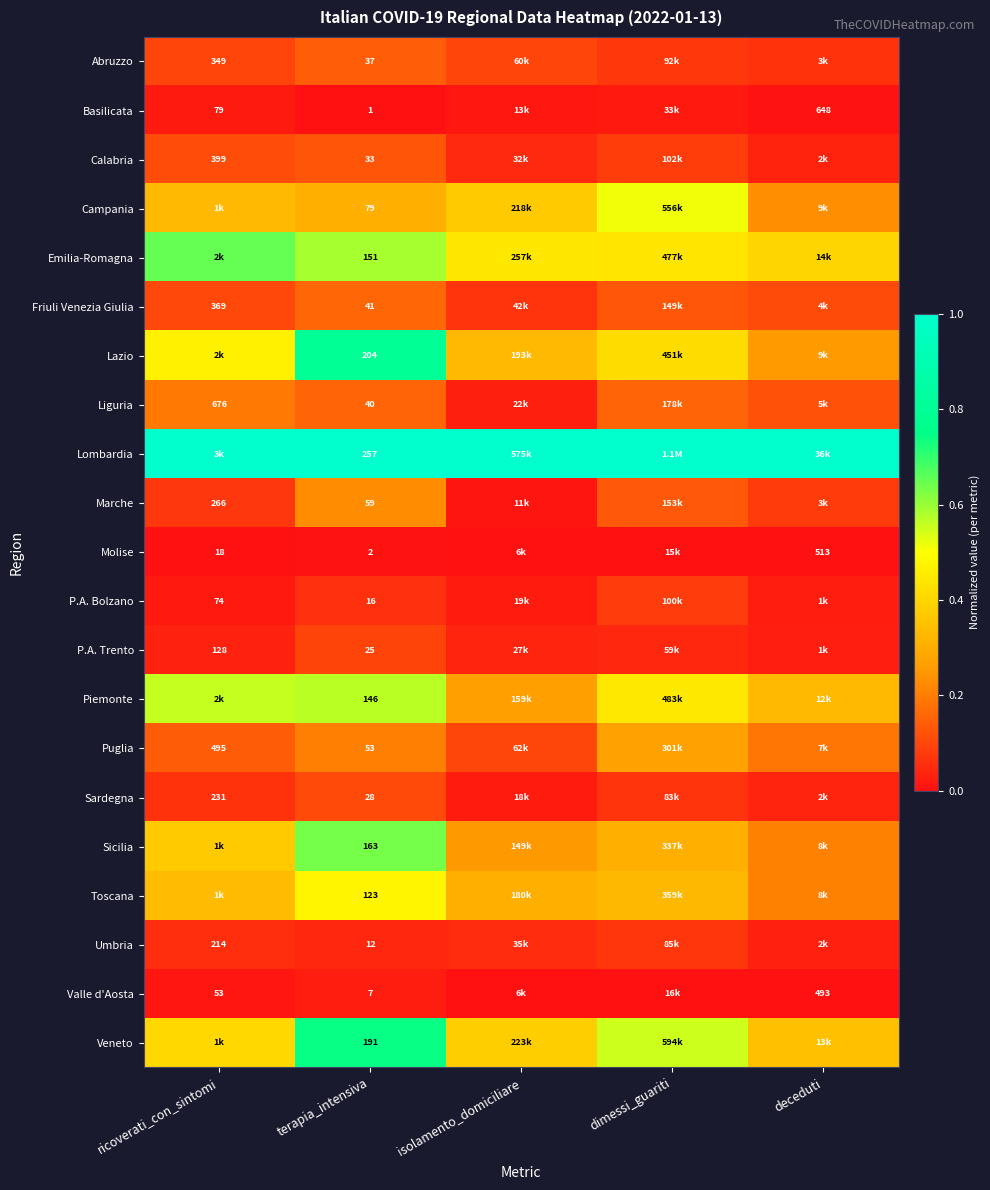

Which has a higher value, deceduti or terapia_intensiva?

terapia_intensiva